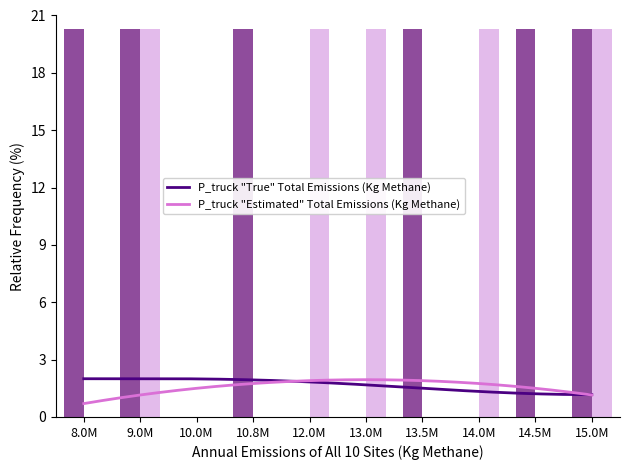

What is the maximum value shown in the chart?

20.3